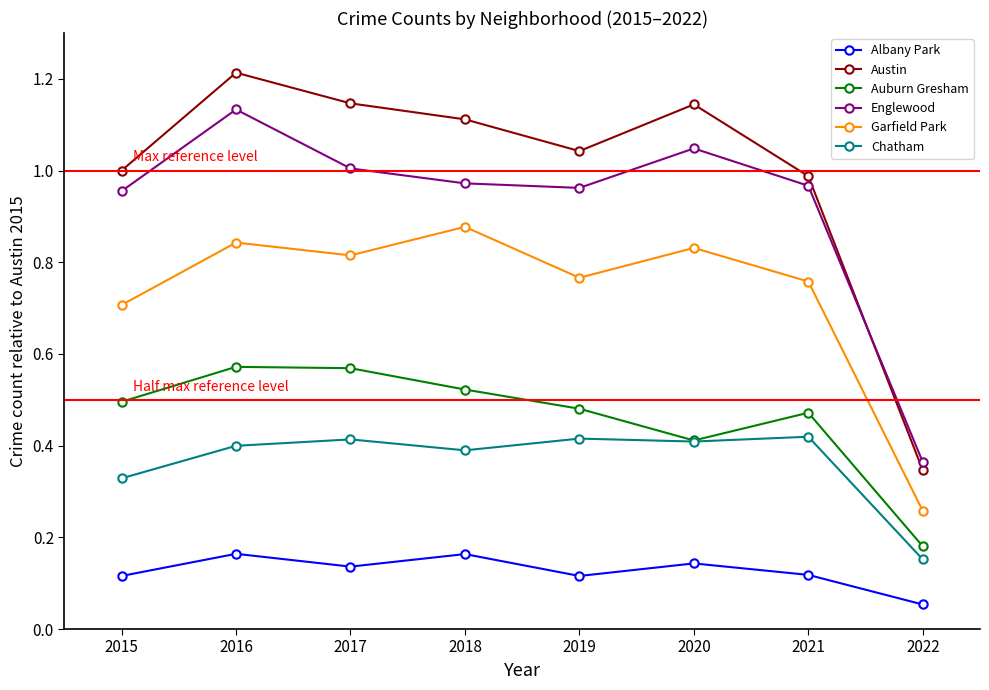

Which series has the largest range (max minus min)?

Austin